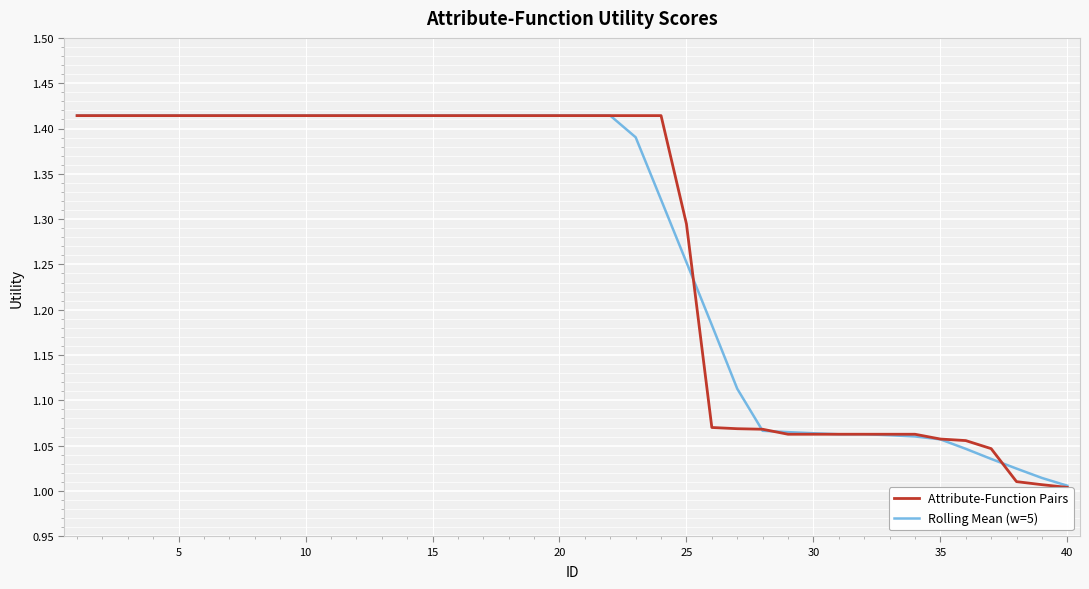

Which series has the widest spread of values?

Attribute-Function Pairs